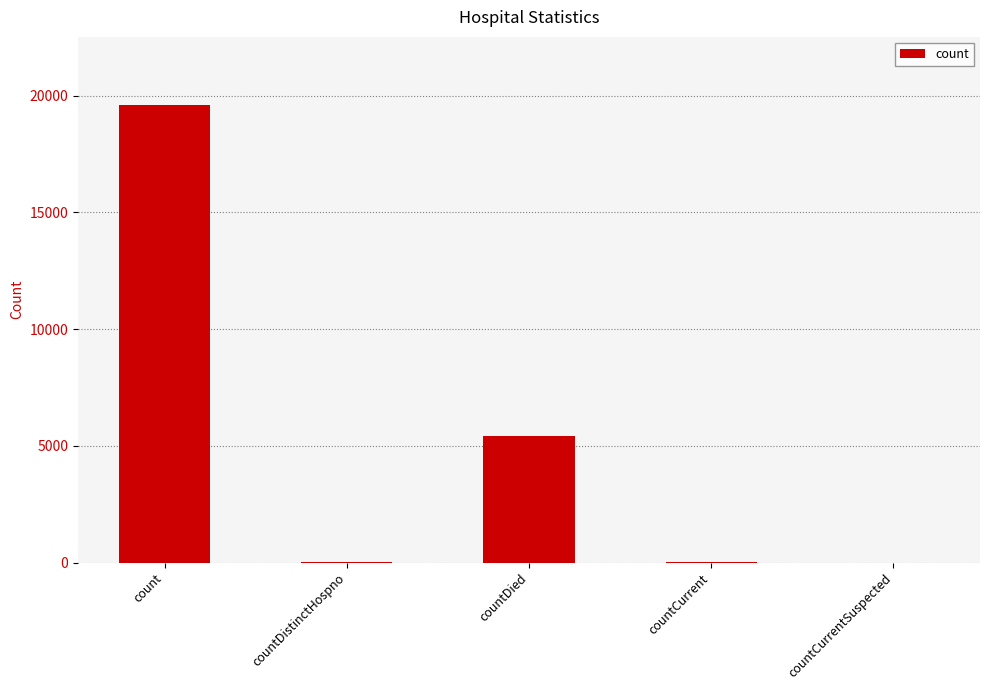

What is the greatest value displayed?

19584